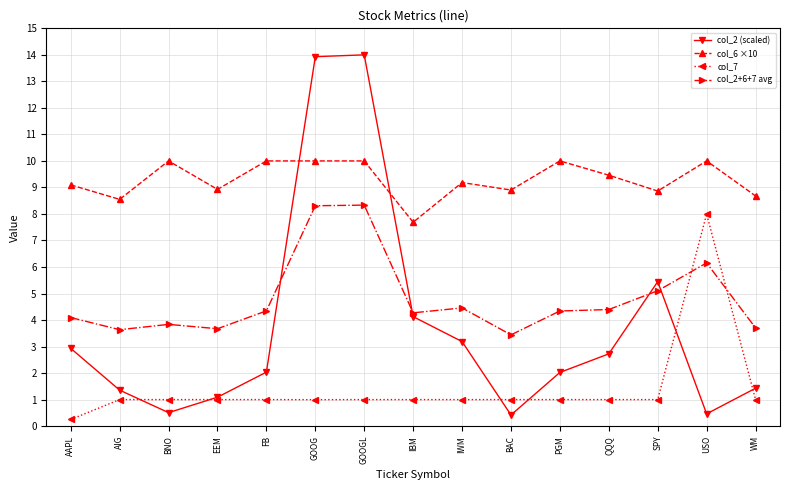

Which series has the largest range (max minus min)?

col_2 (scaled)